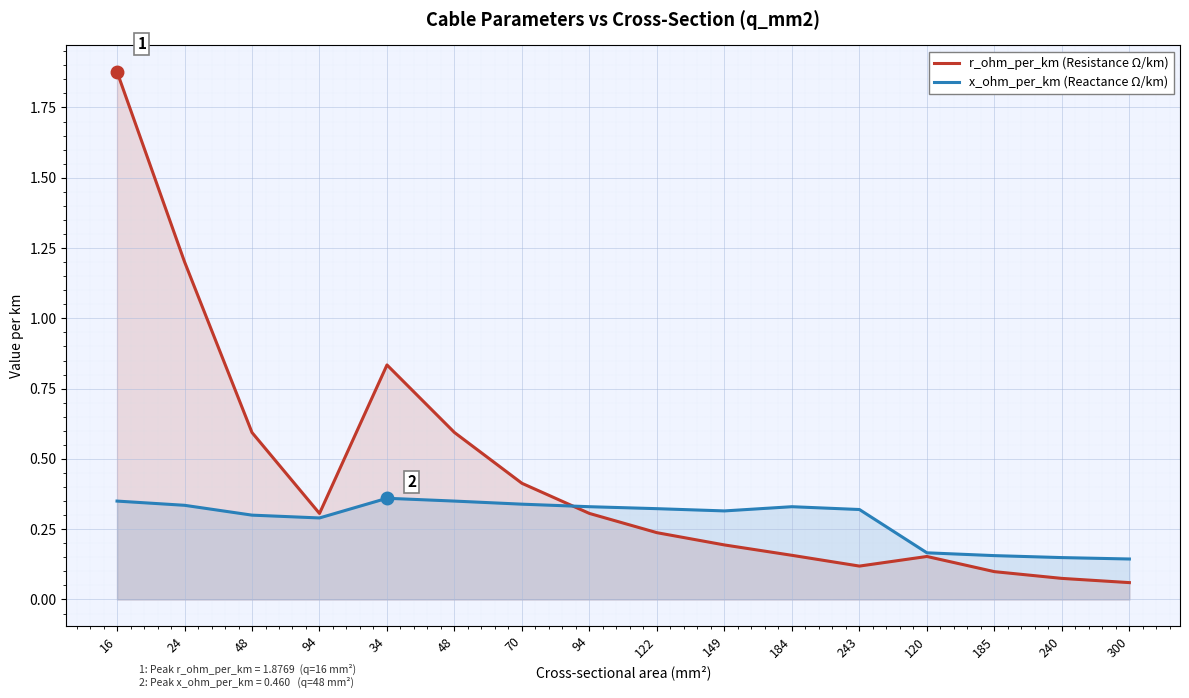

Rank the series by their average value, from lowest to highest.

x_ohm_per_km (Reactance Ω/km), r_ohm_per_km (Resistance Ω/km)